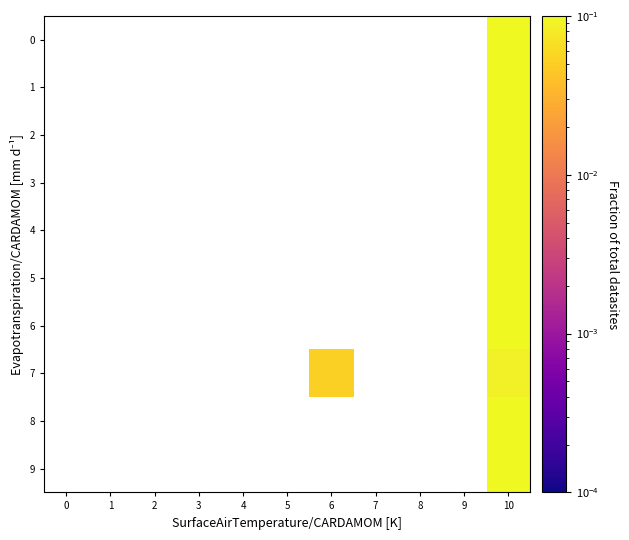

Between 3 and 10, which series saw the biggest shift?

3